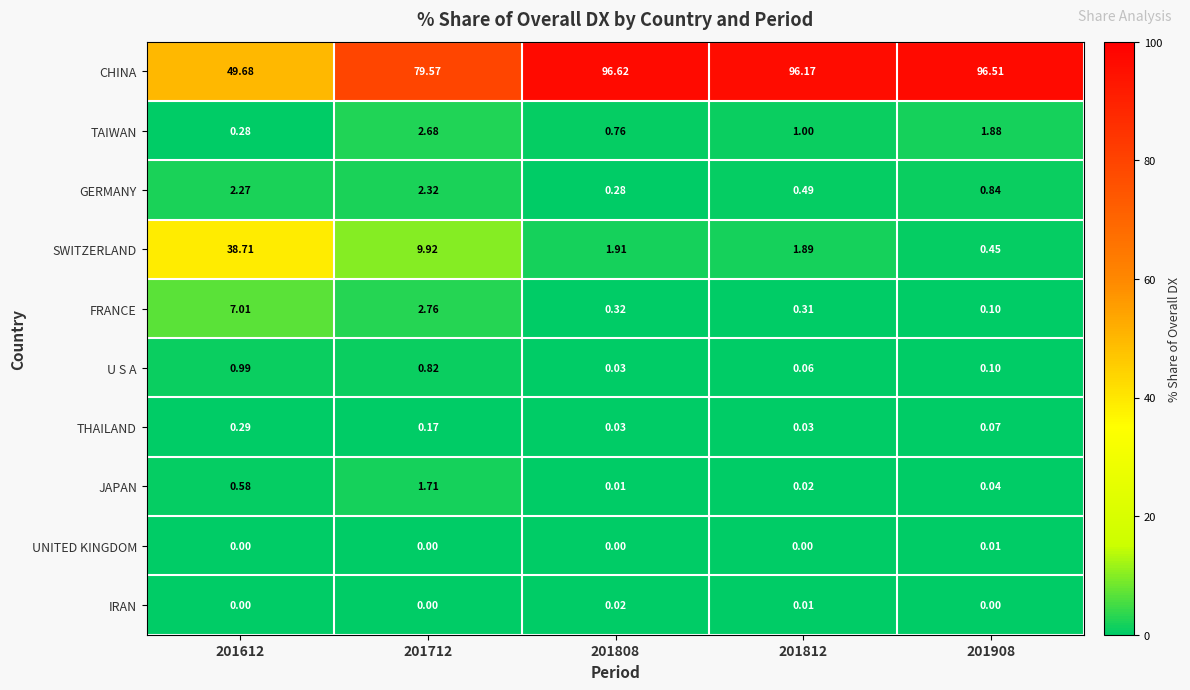

Which series has the largest range (max minus min)?

CHINA